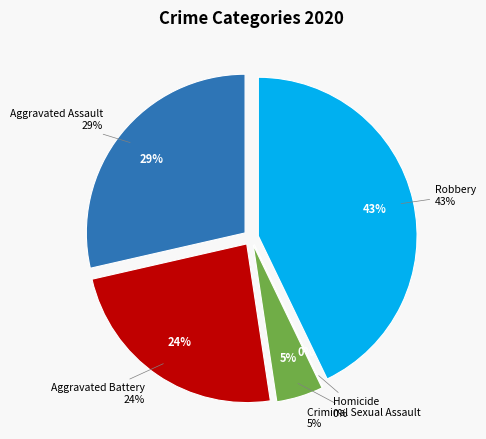

The Homicide slice represents 0% of the pie. True or false?

True